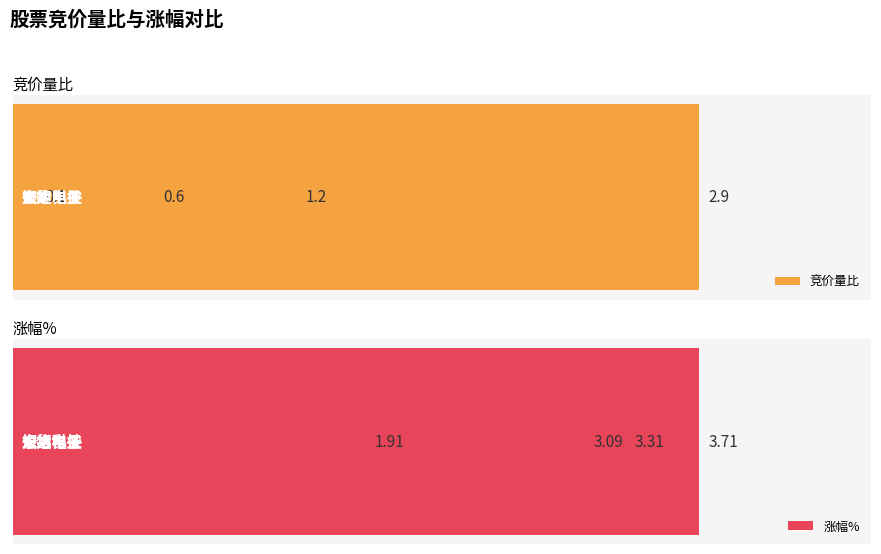

List the series in order of their peak value, lowest first.

竞价量比, 涨幅%